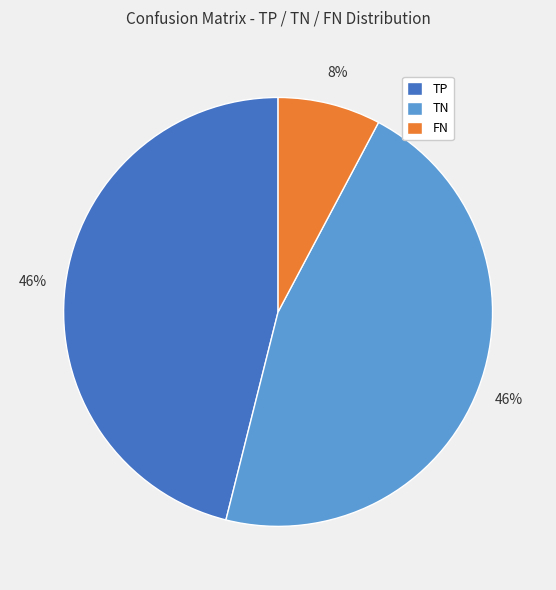

Which slice is the smallest?

FN